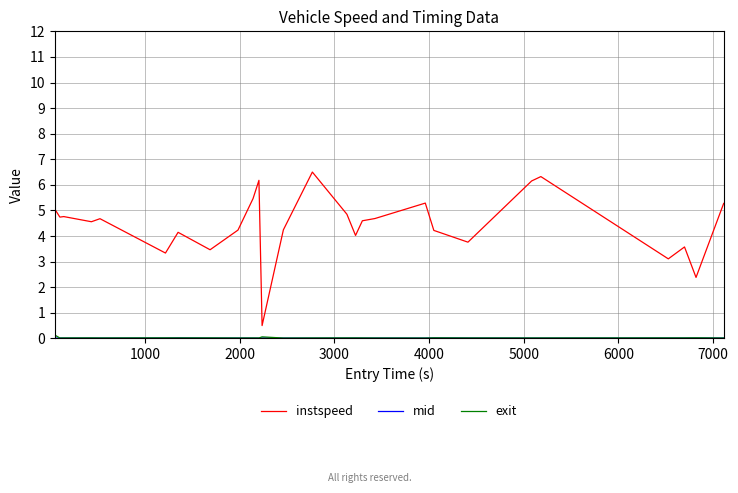

Which series has the largest total across all categories?

instspeed